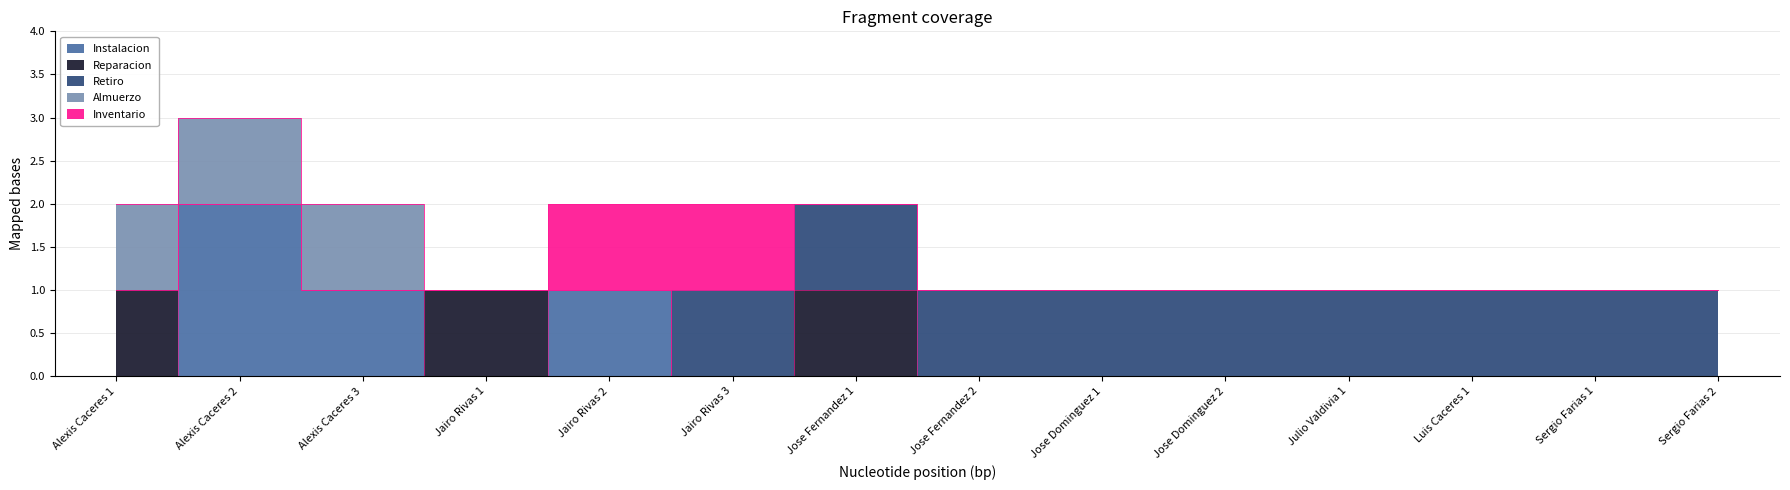

Where do Reparacion and Inventario first cross each other?

Jairo Rivas 1 and Jairo Rivas 2